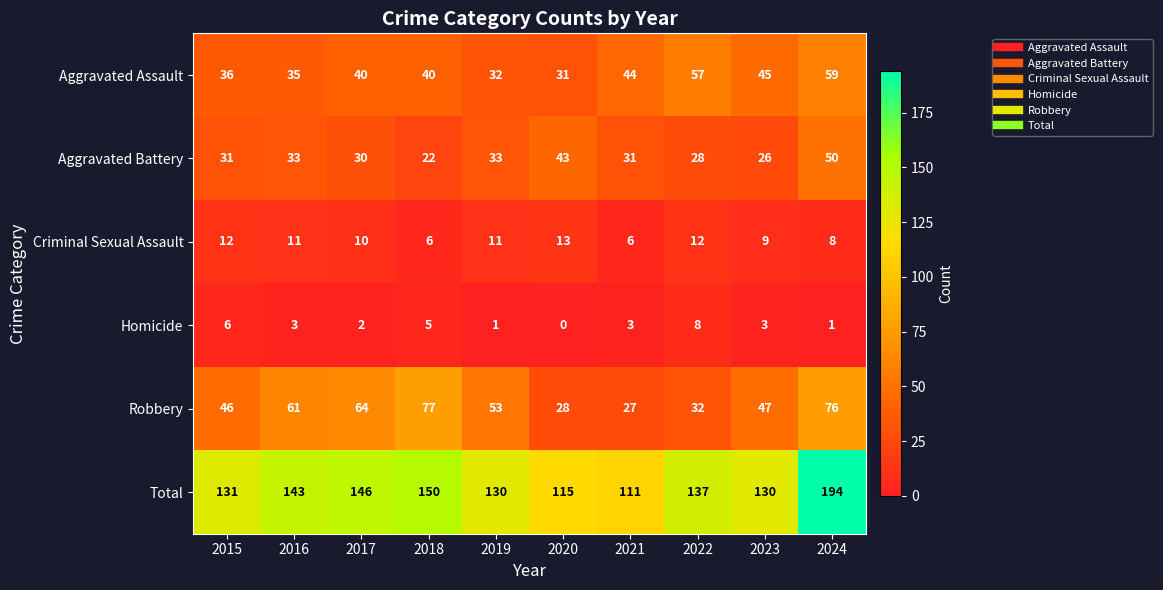

List the series in order of their peak value, highest first.

Total, Robbery, Aggravated Assault, Aggravated Battery, Criminal Sexual Assault, Homicide